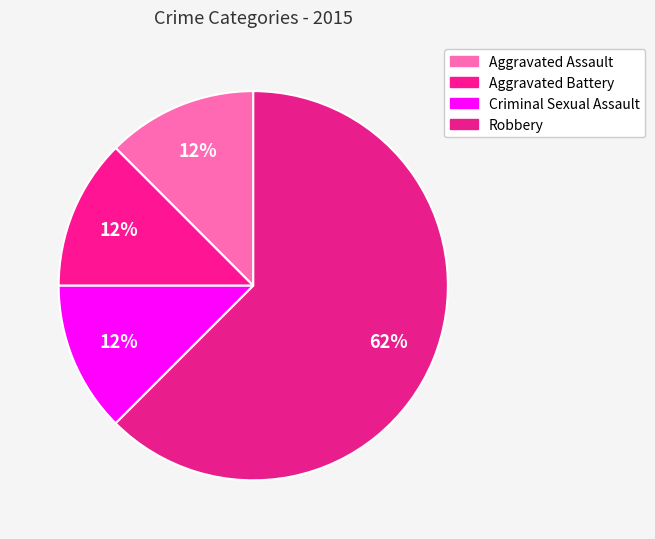

Count the number of slices in the pie.

4